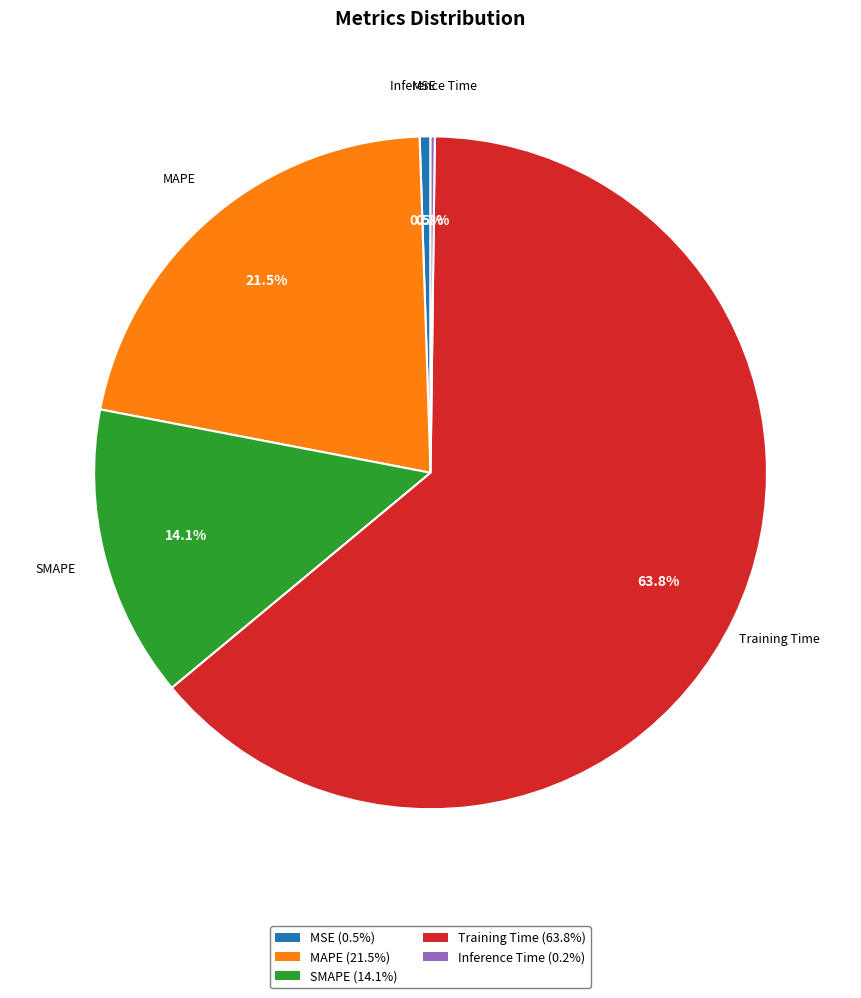

Between MAPE and MSE, which is larger?

MAPE